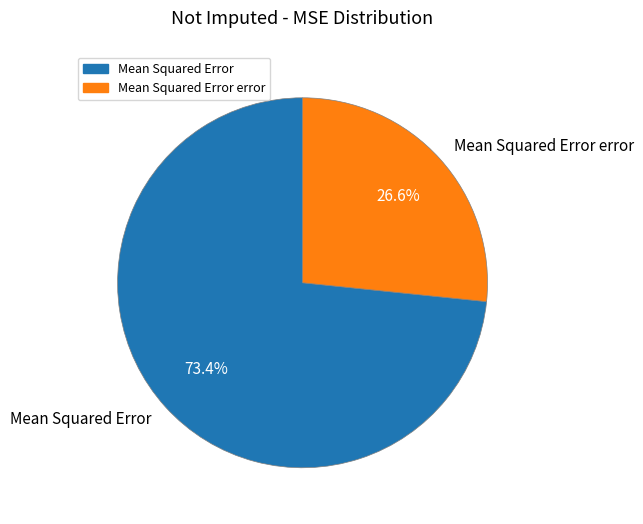

Which slice is the smallest?

Mean Squared Error error